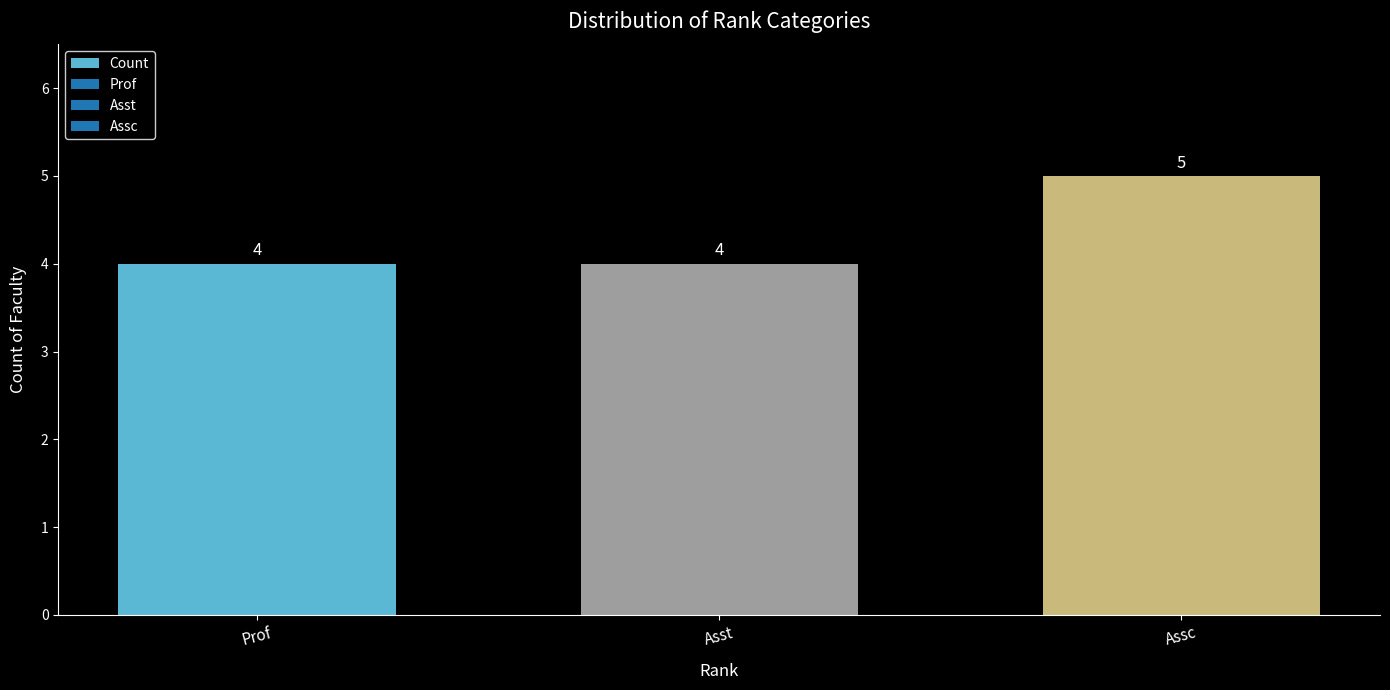

The value at Asst is 4. True or false?

True